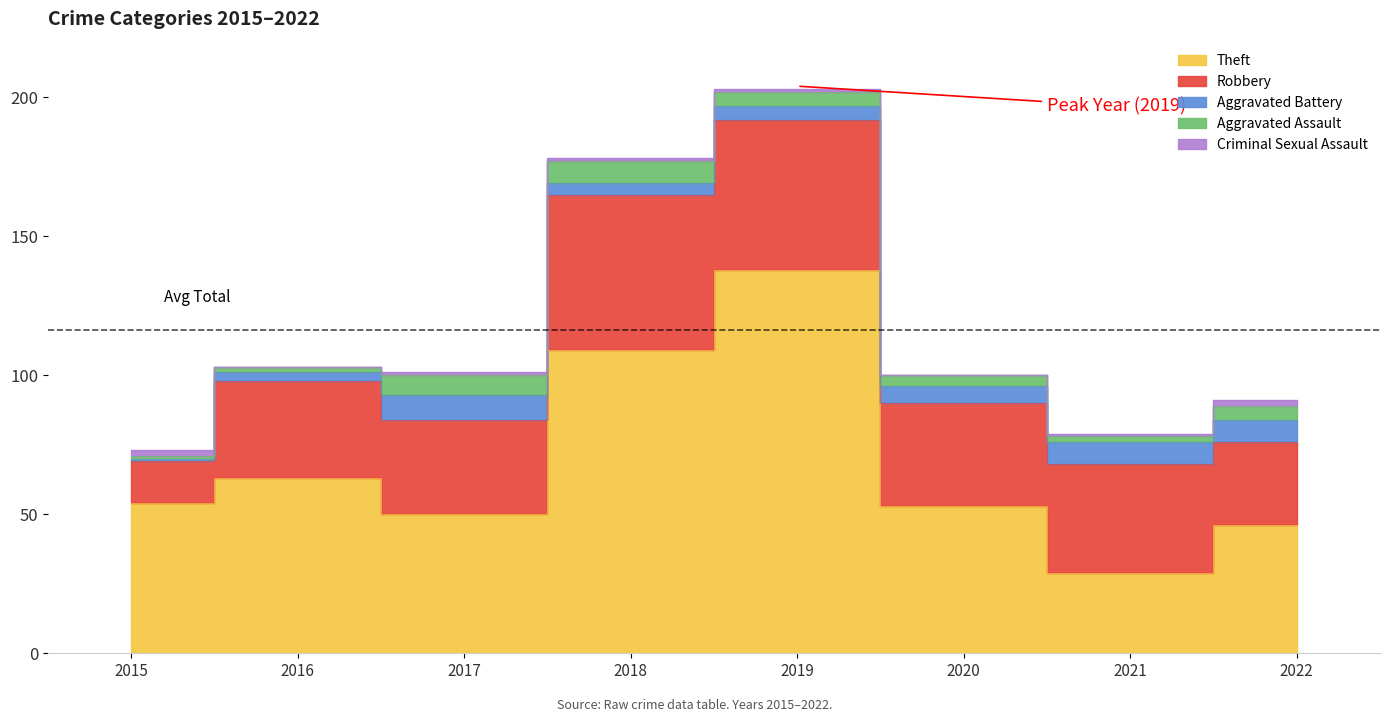

Between which two adjacent categories do Aggravated Assault and Criminal Sexual Assault first intersect?

2015 and 2016